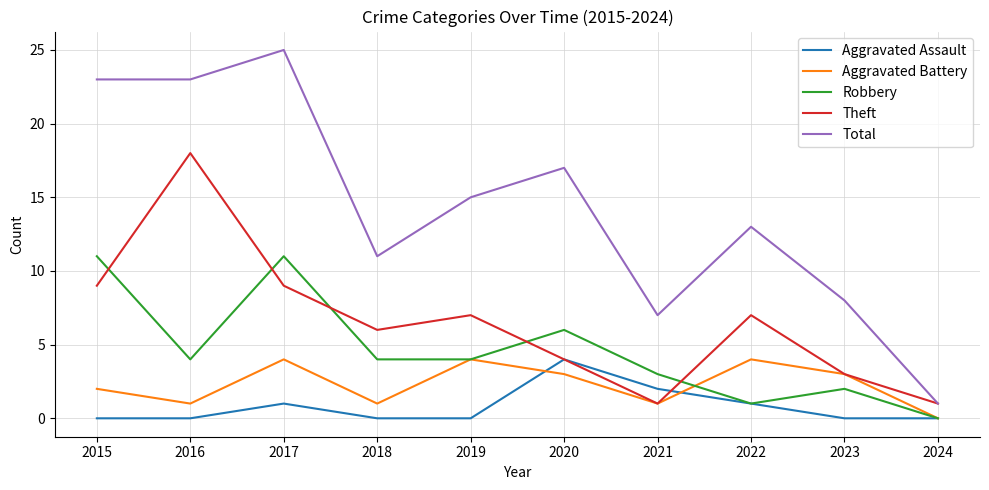

Which series has the largest range (max minus min)?

Total